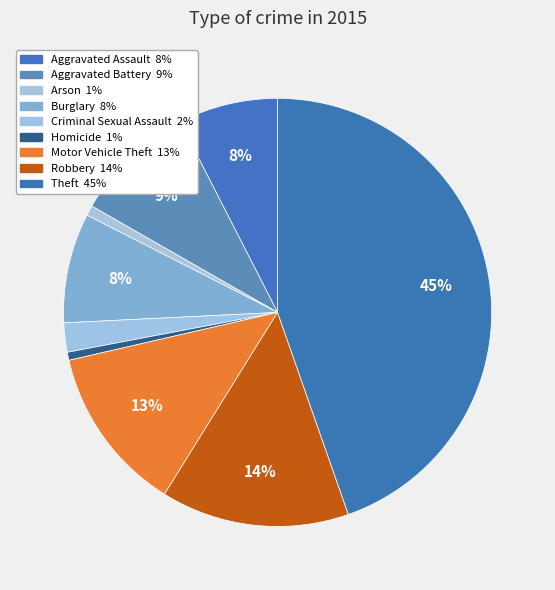

Rank the categories by value from lowest to highest.

Homicide, Arson, Criminal Sexual Assault, Aggravated Assault, Burglary, Aggravated Battery, Motor Vehicle Theft, Robbery, Theft